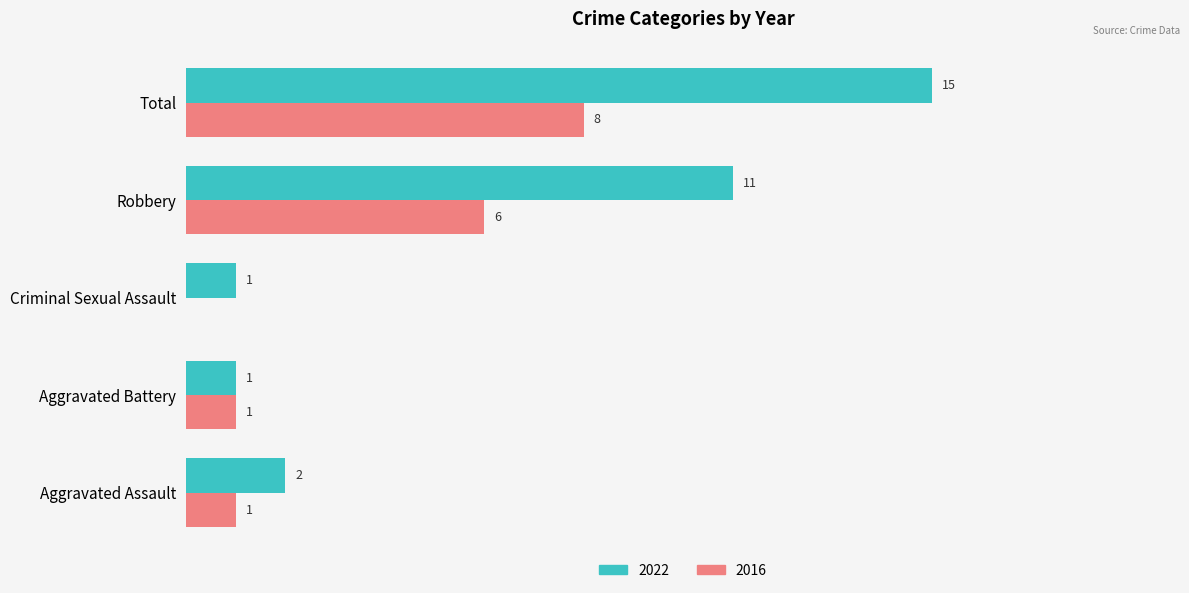

Where is 2022 nearest to the value 8?

Robbery